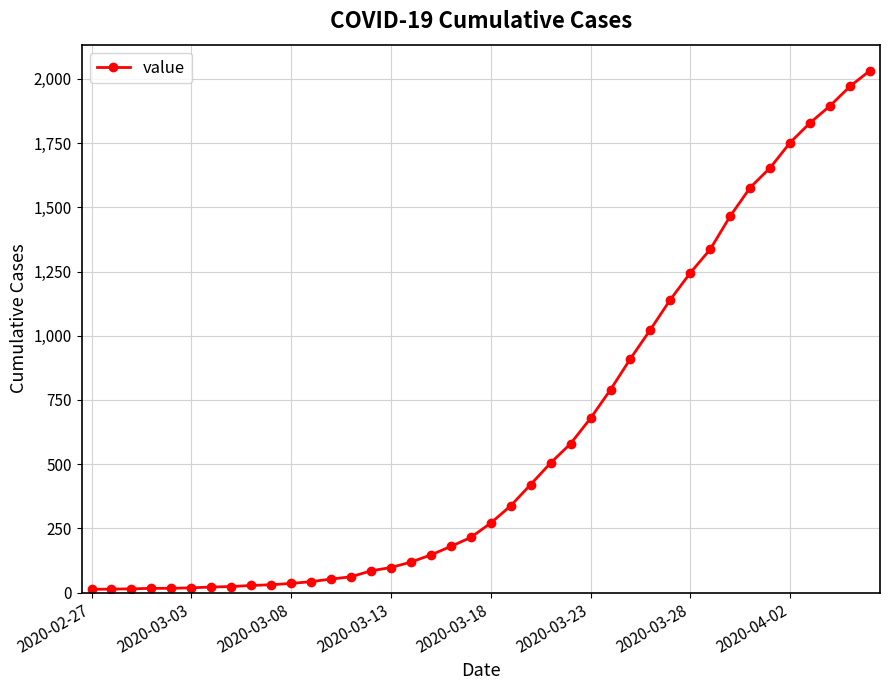

What is the maximum value shown in the chart?

2032